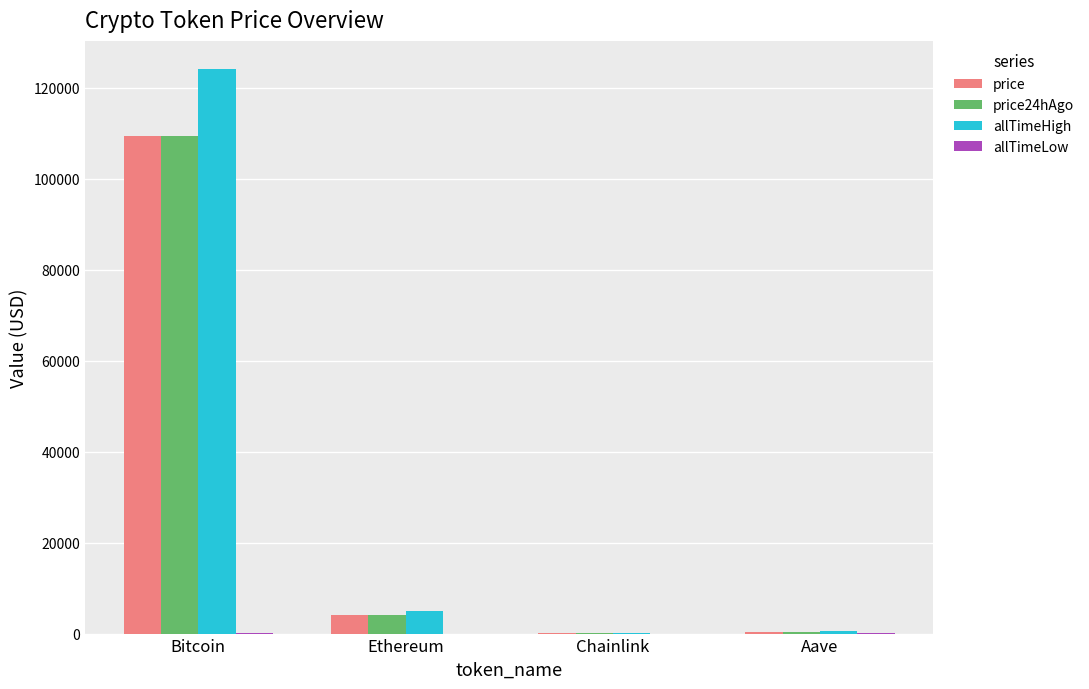

True or false: price has a value of 34857.7 at Bitcoin.

False